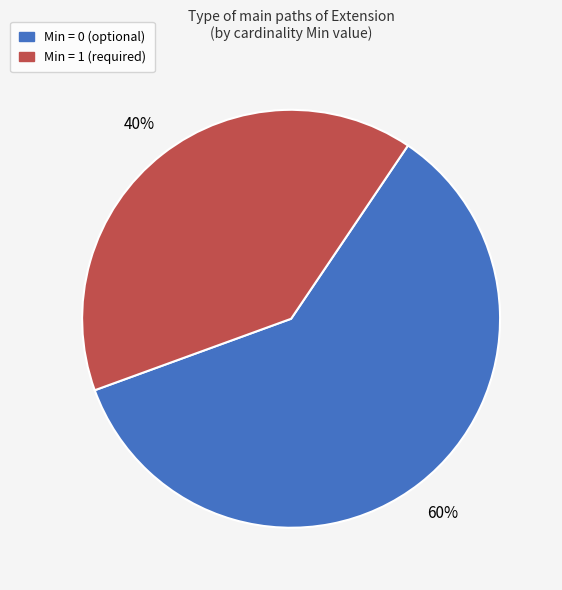

The Min = 1 (required) slice represents 40% of the pie. True or false?

True